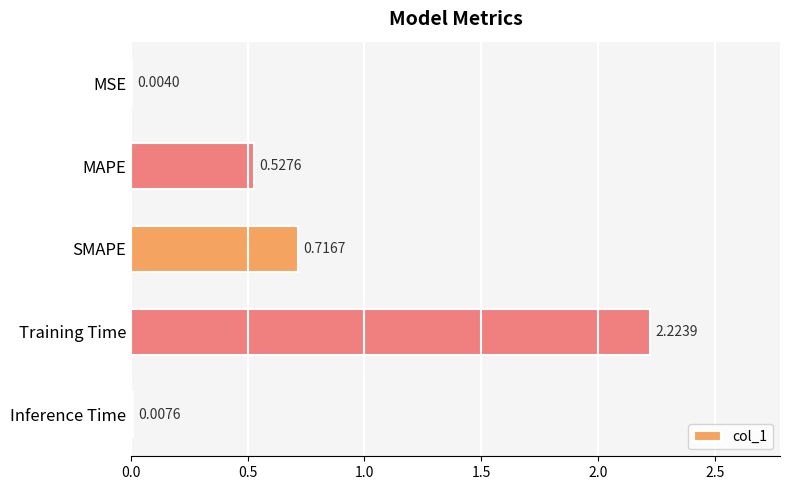

What is the sum of all values?

3.5